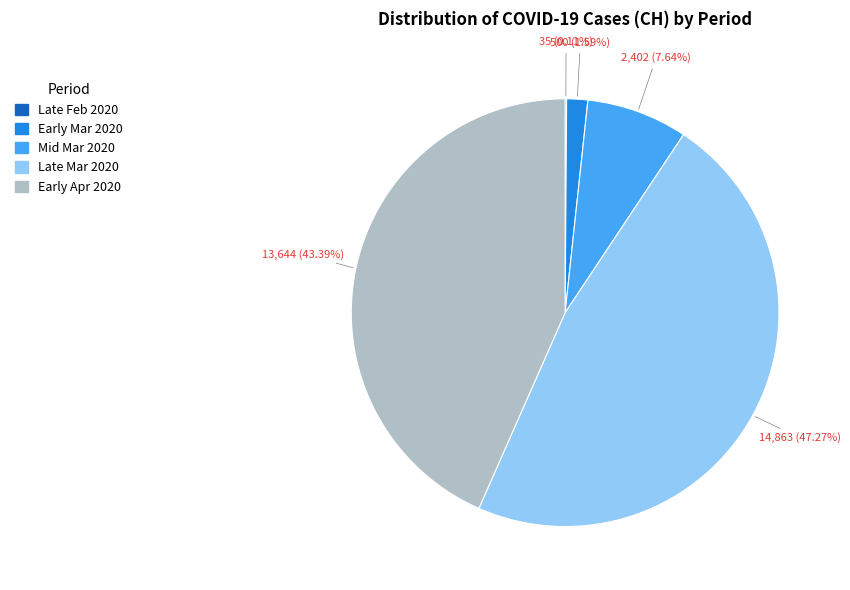

Is there a majority slice in this chart?

No